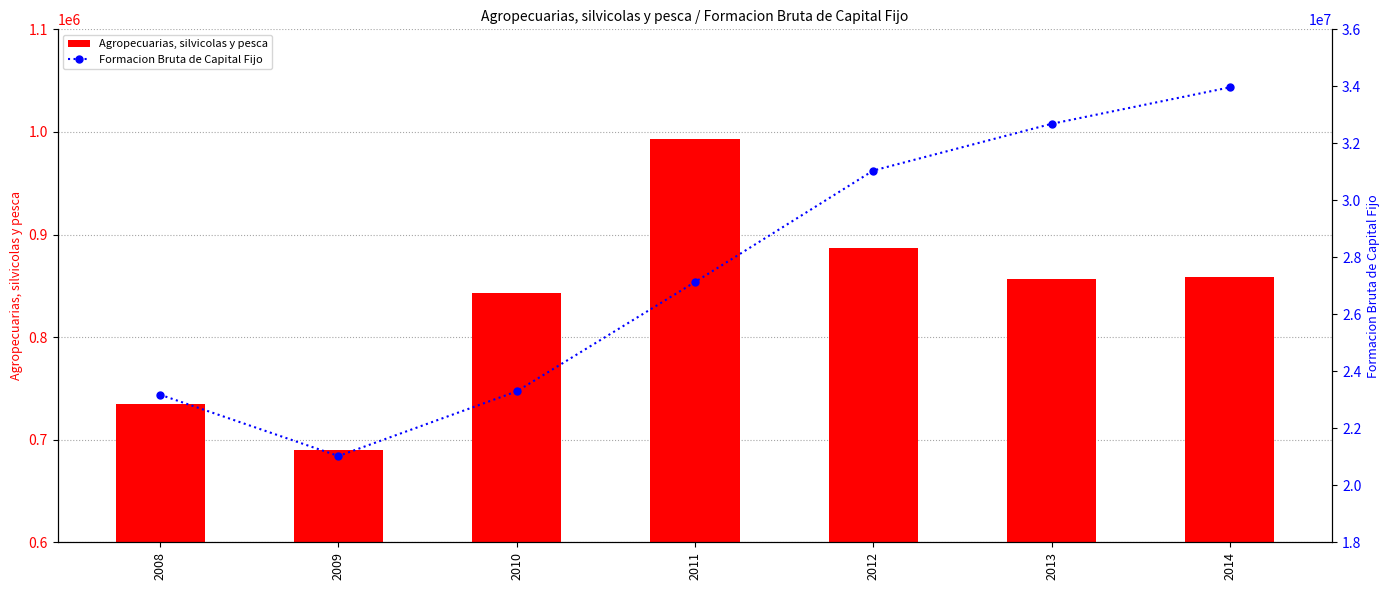

Count the number of categories in the chart.

7